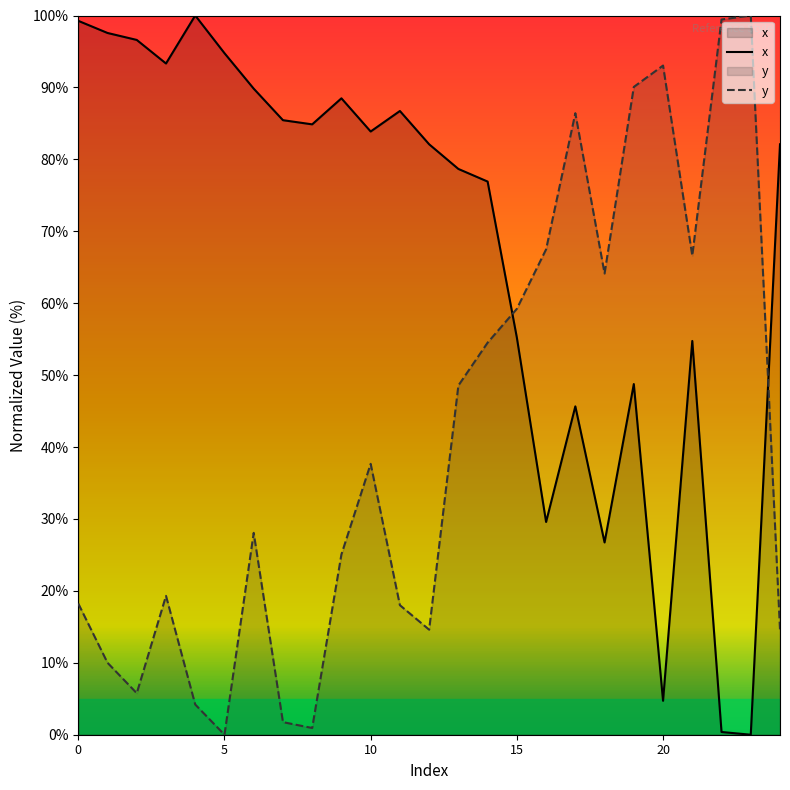

What is the total value across all series at 0?

117.5